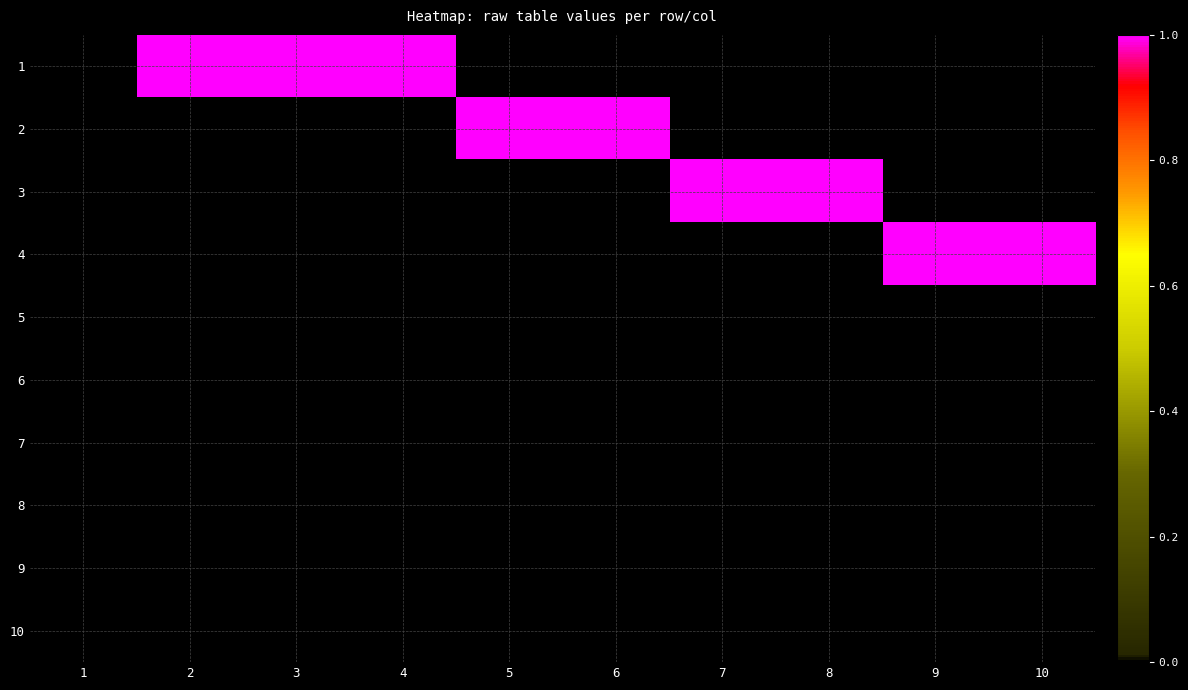

What is the difference between the highest and lowest values at 9?

1